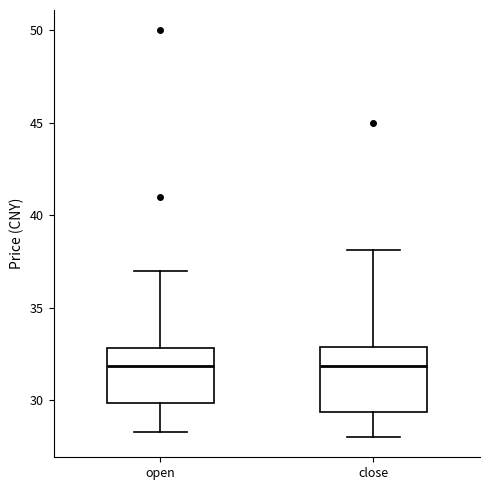

Reading left to right, read every box against the y-axis: the position of its median line, the range the box covers, and the ends of its whiskers. The values are not printed on the chart, so give them approximately, as read against the axis.

open: median 32.0, box 30.0 to 33.0, whiskers 28.5 to 37.0
close: median 32.0, box 29.5 to 33.0, whiskers 28.0 to 38.0